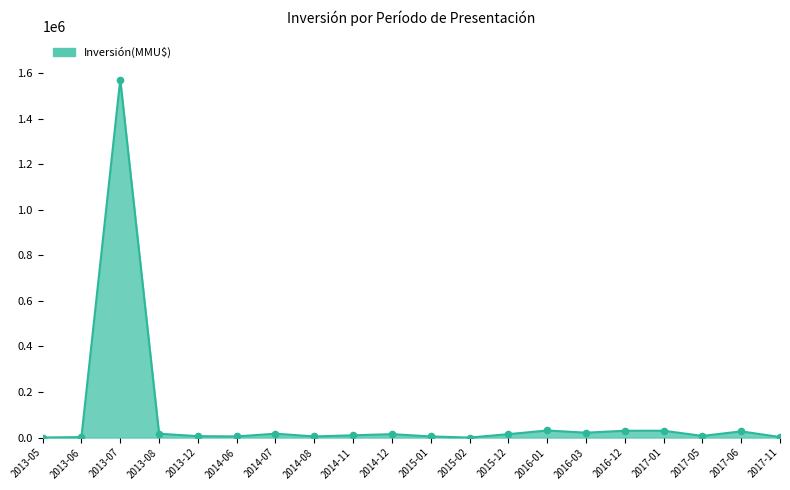

What is the change in value from 2014-11 to 2015-01?

-4990